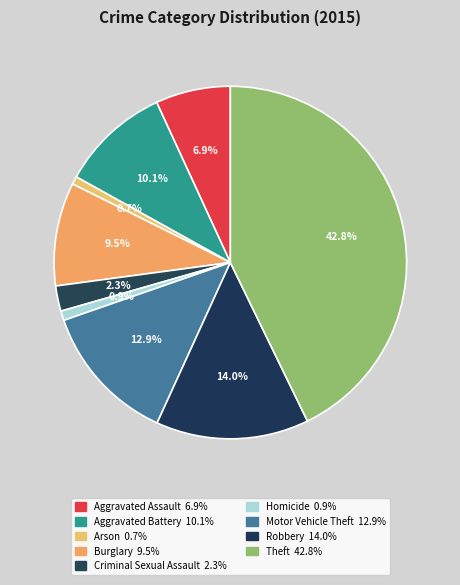

How many segments does this pie chart have?

9